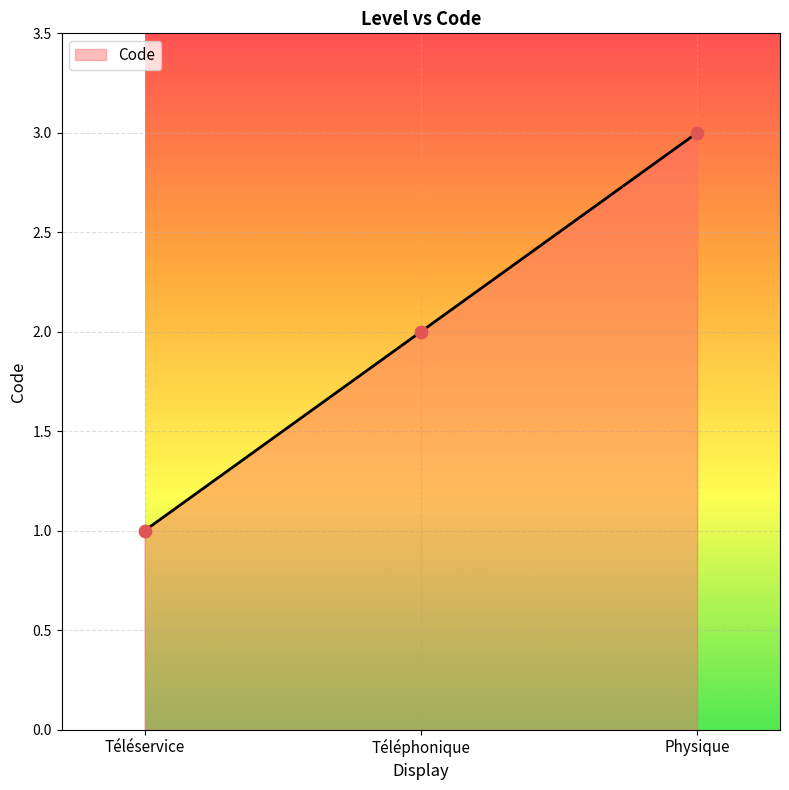

What is the ratio of the value at Téléphonique to the value at Téléservice?

2.0